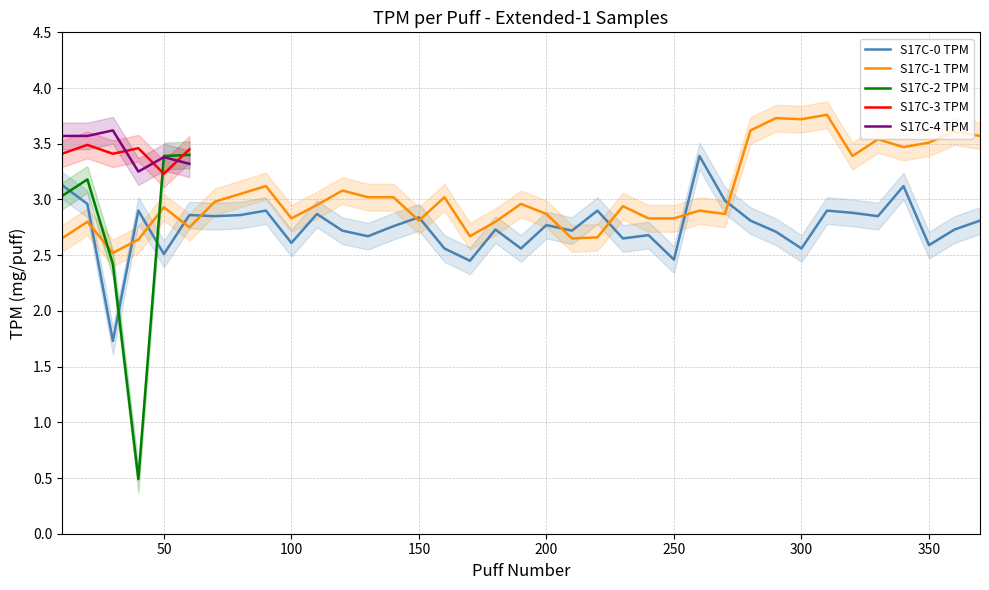

What is the highest value of the S17C-4 TPM series?

3.6